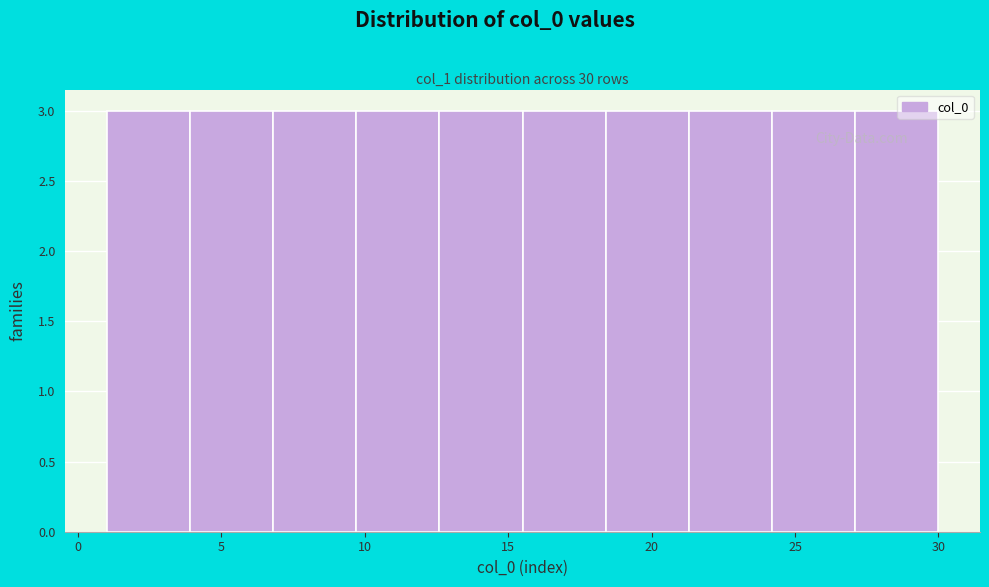

Reading left to right, list every bar in this chart as the range it spans on the x-axis followed by its height. Neither the bar edges nor the heights are printed on the chart, so give them approximately, as read against the axes.

1.0 to 3.9: 3
3.9 to 6.8: 3
6.8 to 9.7: 3
9.7 to 12.6: 3
12.6 to 15.5: 3
15.5 to 18.4: 3
18.4 to 21.3: 3
21.3 to 24.2: 3
24.2 to 27.1: 3
27.1 to 30.0: 3